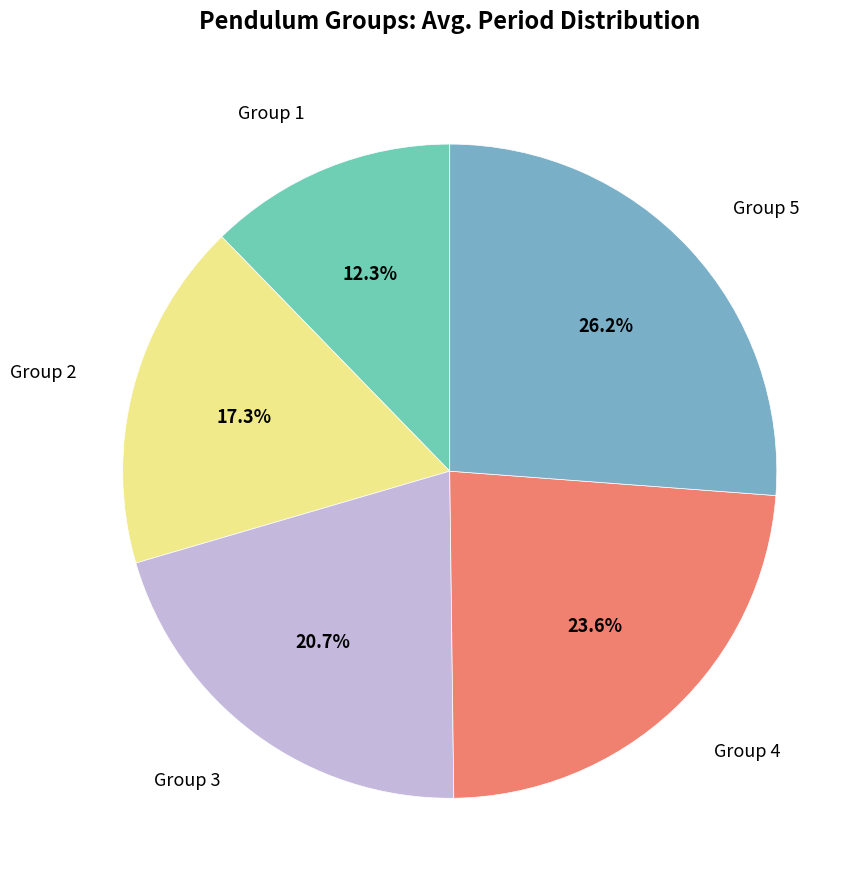

Is it true that Group 3 is 35% of the pie?

False